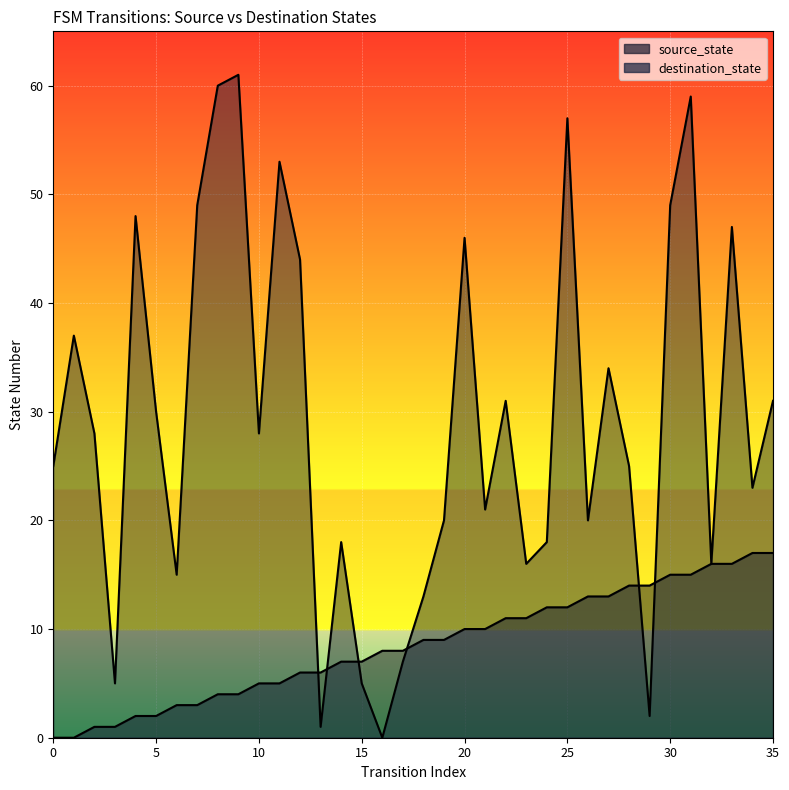

Which series ends up on top after the final intersection of source_state and destination_state?

destination_state